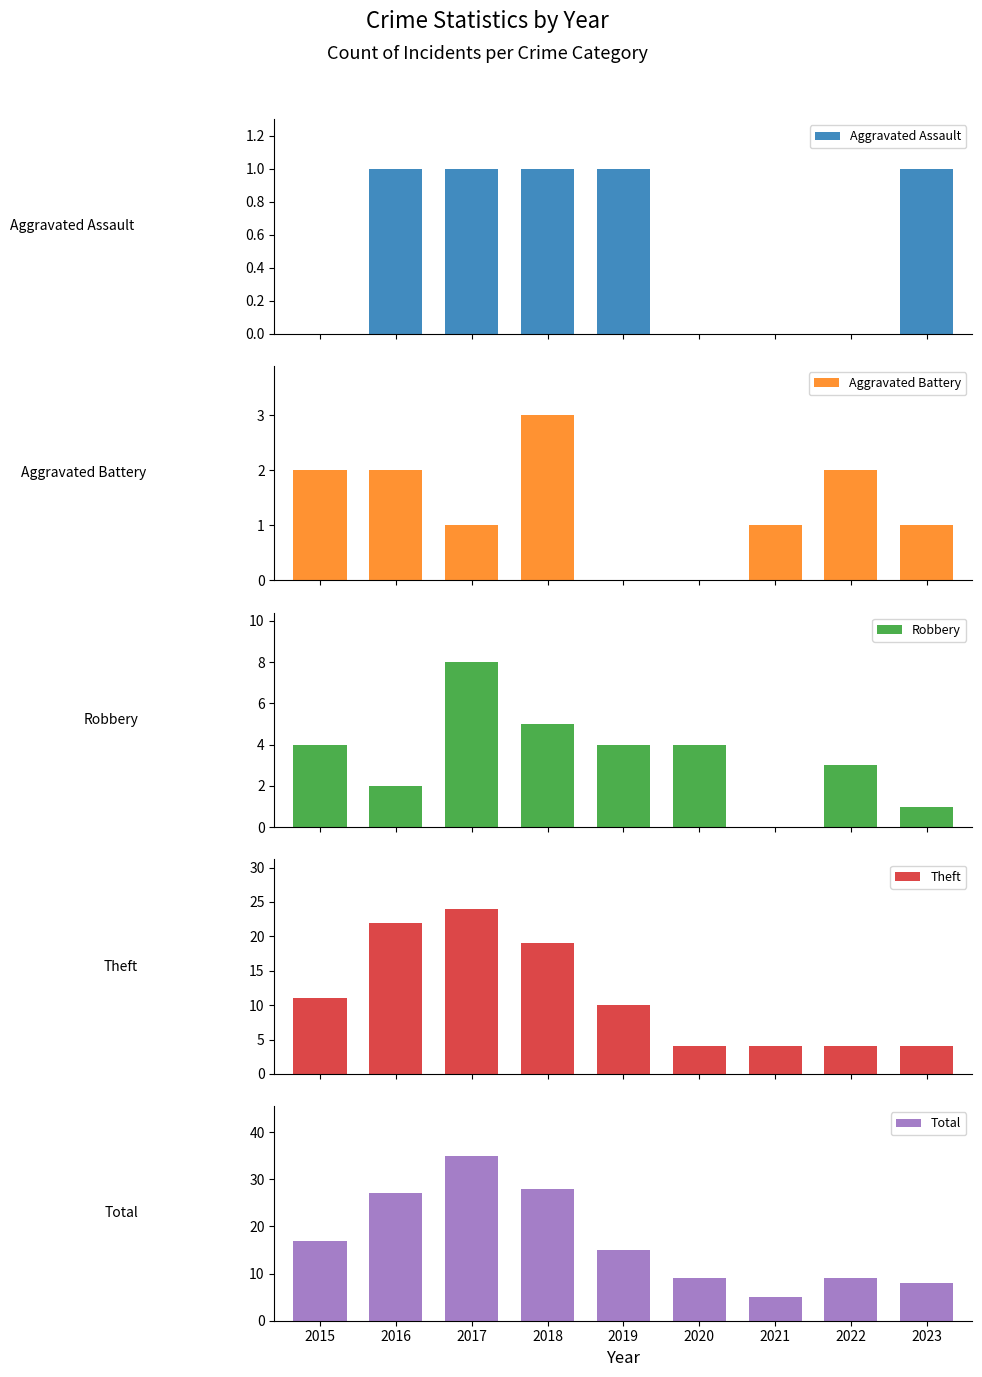

What is the sum of the Theft values at 2018 and 2022?

23